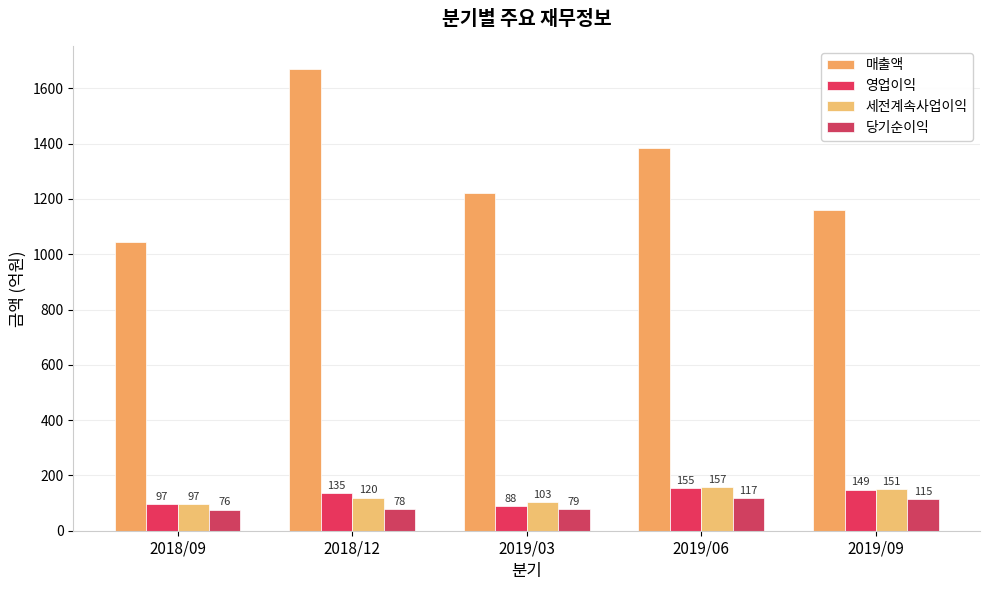

Between 2019/06 and 2018/09, which is larger?

2019/06